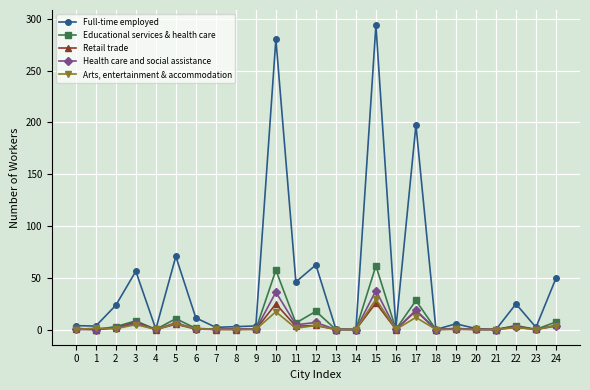

Between 12 and 17, which series saw the biggest shift?

Full-time employed